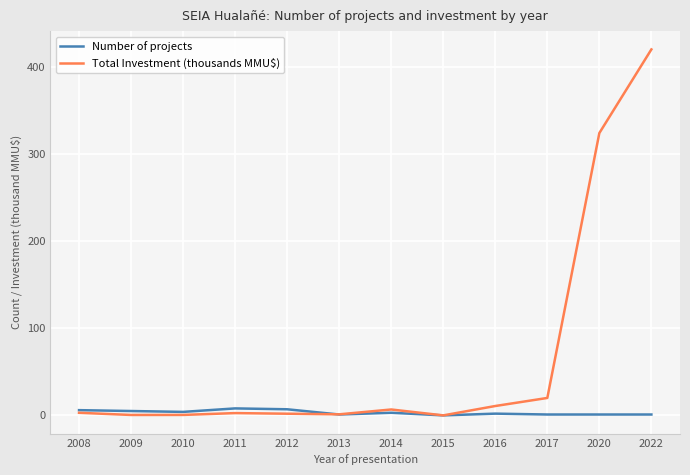

Where is Total Investment (thousands MMU$) nearest to the value 210?

2020